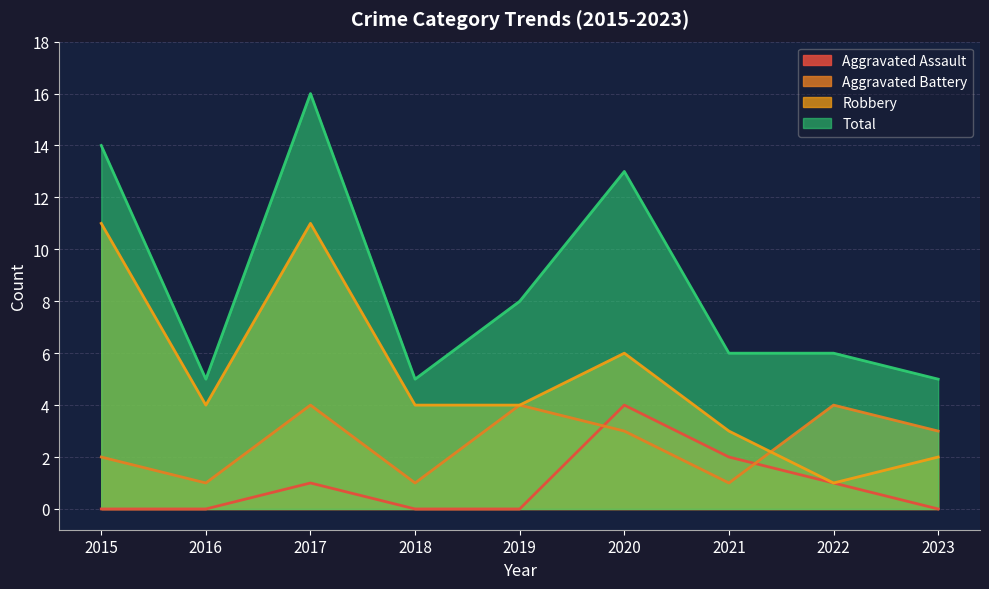

Where is Aggravated Assault nearest to the value 2?

2021